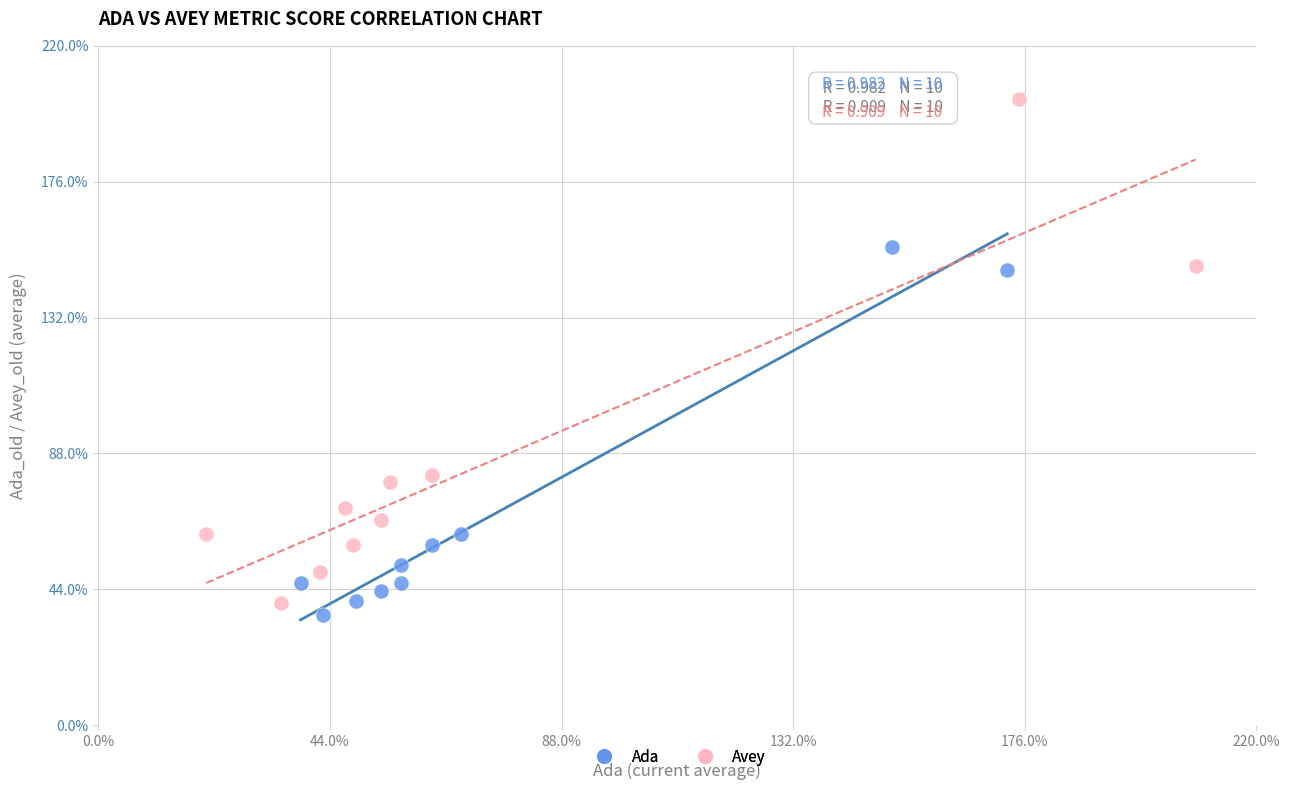

Which series reaches the minimum Y coordinate?

Ada